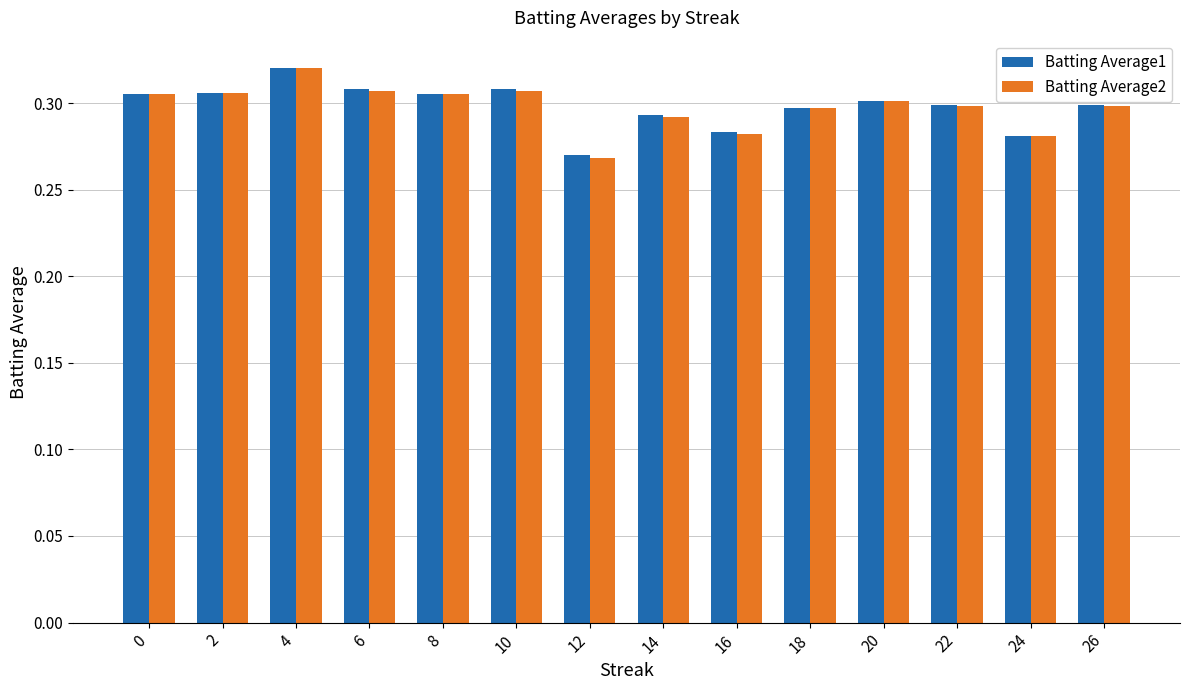

At which label is Batting Average2 closest to 0?

12